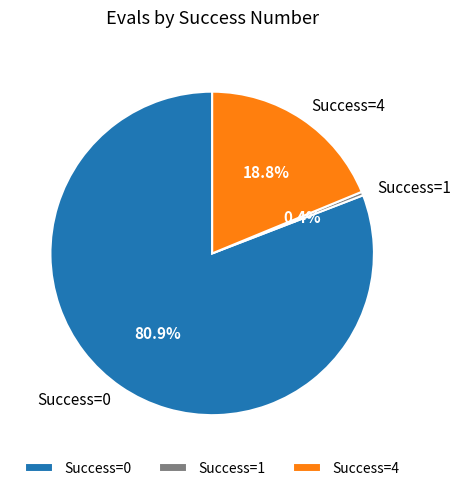

How many segments does this pie chart have?

3